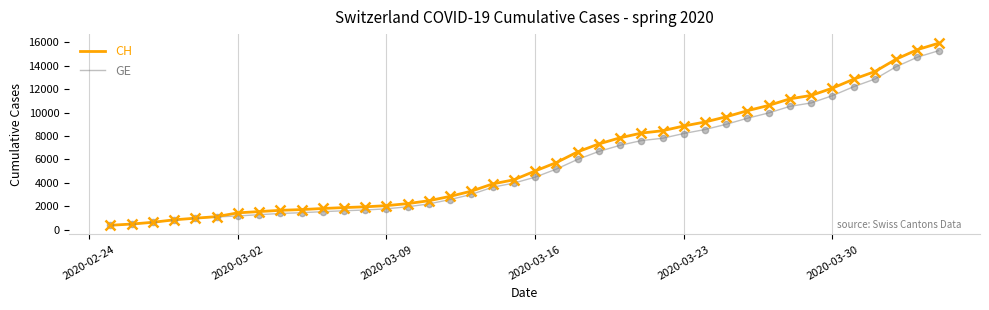

Which series has the largest total across all categories?

CH